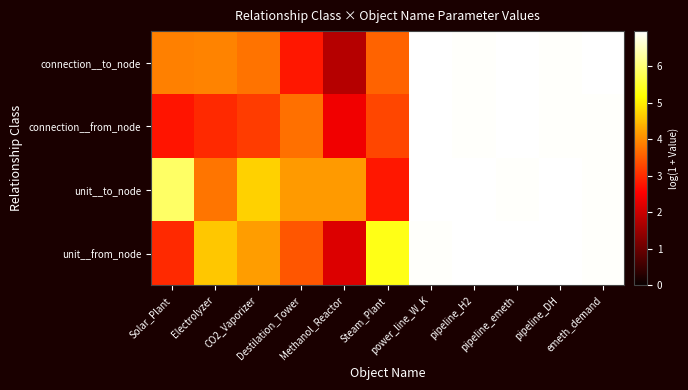

Which series has the largest range (max minus min)?

connection__to_node